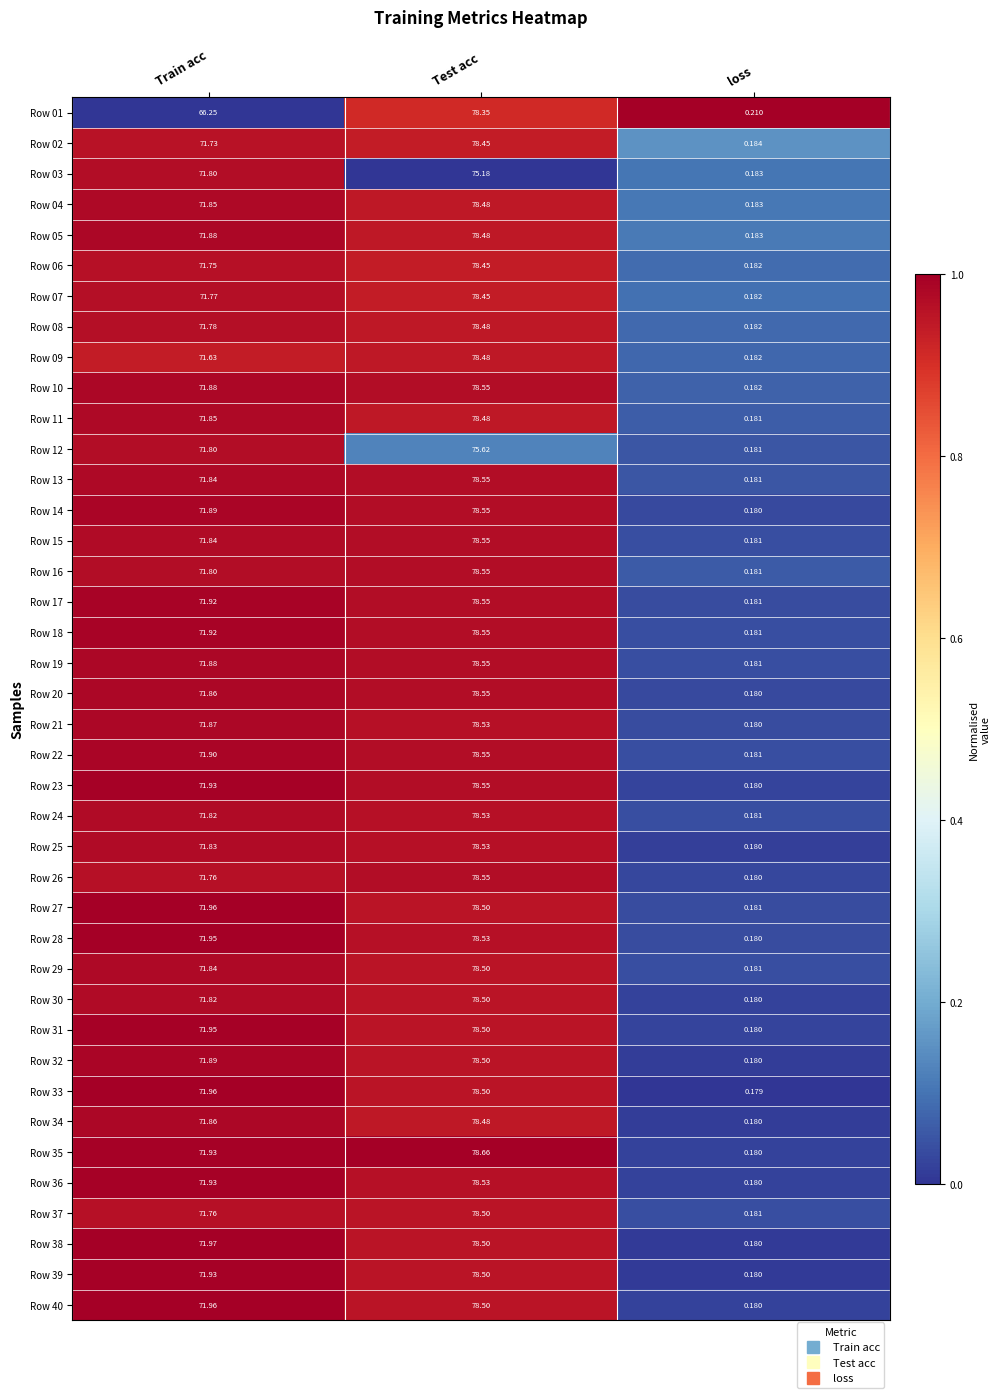

Where does the Row 30 series first go above 71?

Train acc